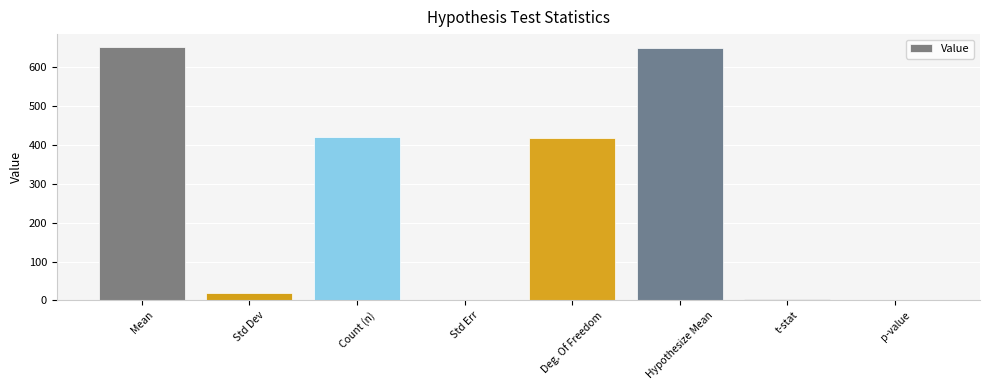

What is the greatest value displayed?

653.3